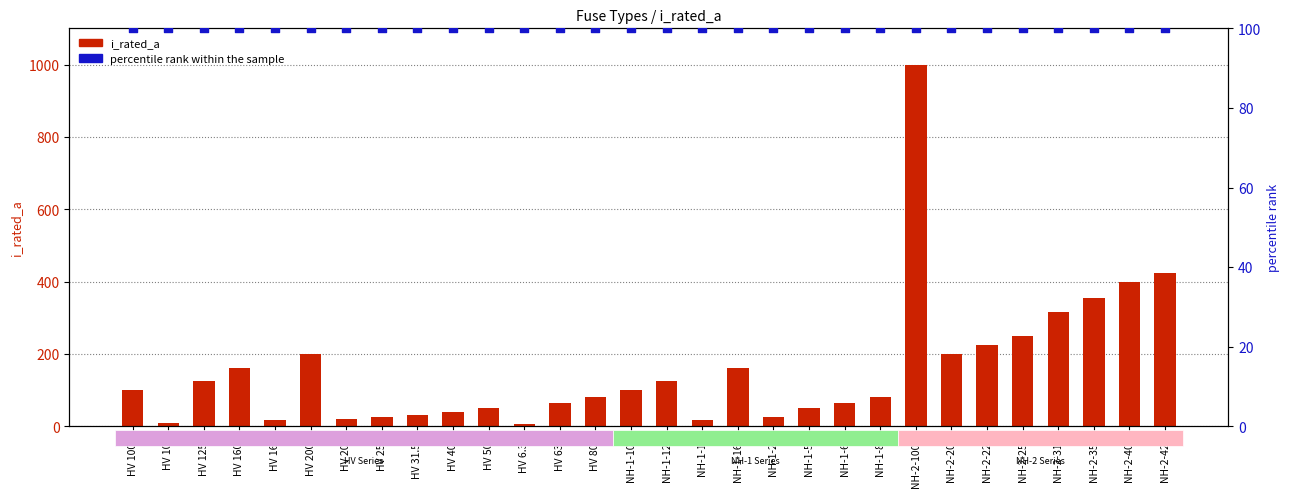

Is the value of i_rated_a at HV 200A greater than the value of percentile rank within the sample at NH-2-224?

Yes